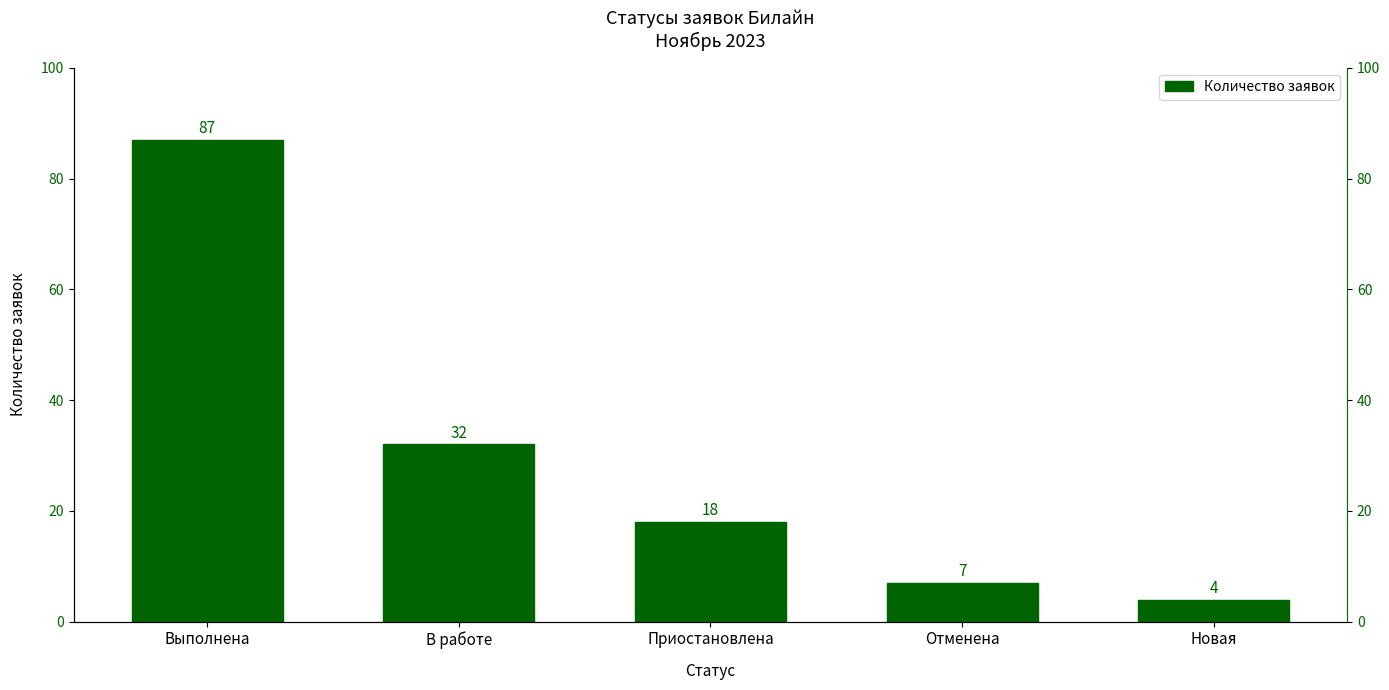

Where does the data first go above 18?

Выполнена